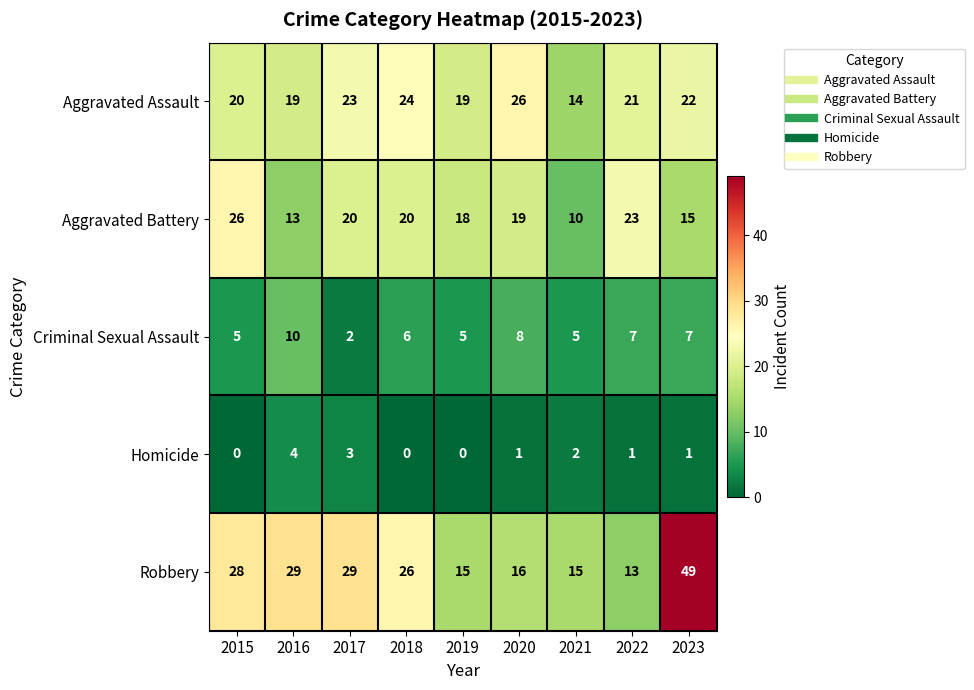

What is the greatest value displayed?

49